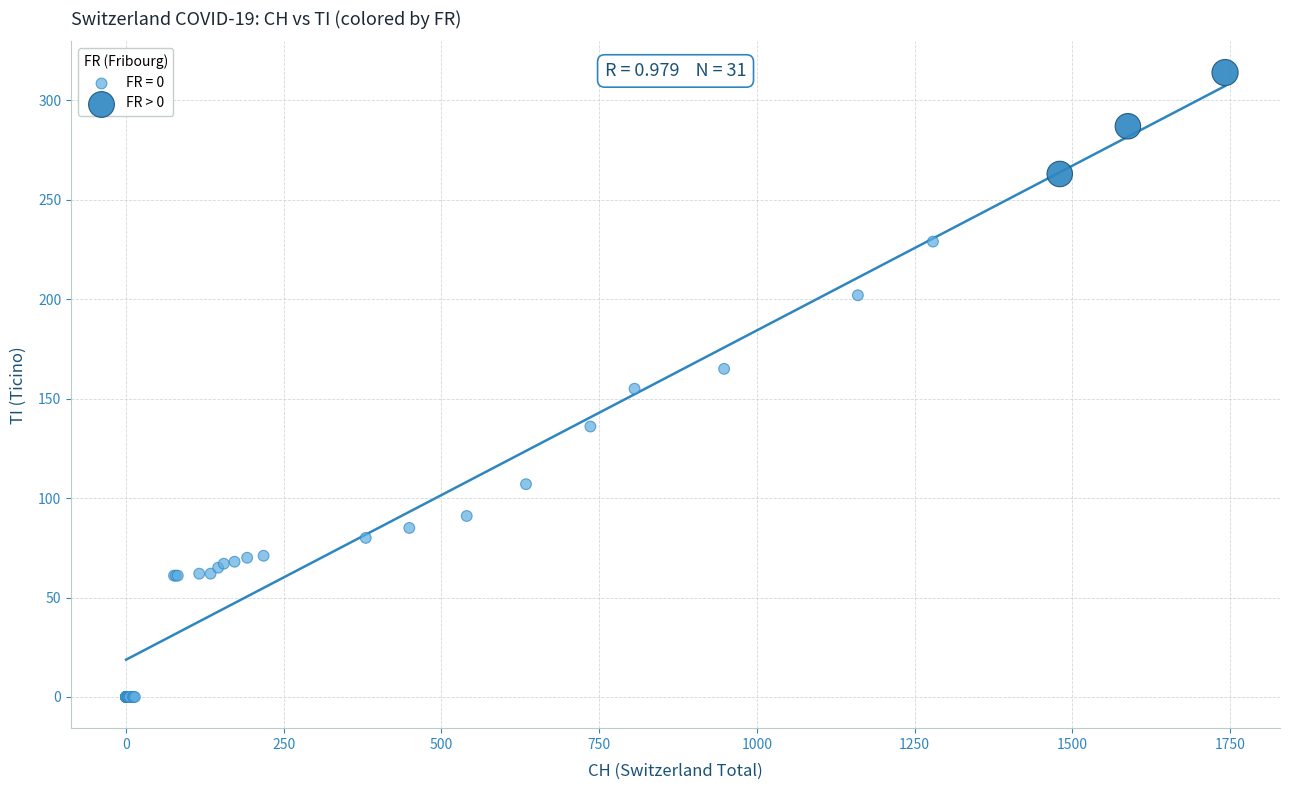

Which series reaches the maximum Y coordinate?

FR > 0